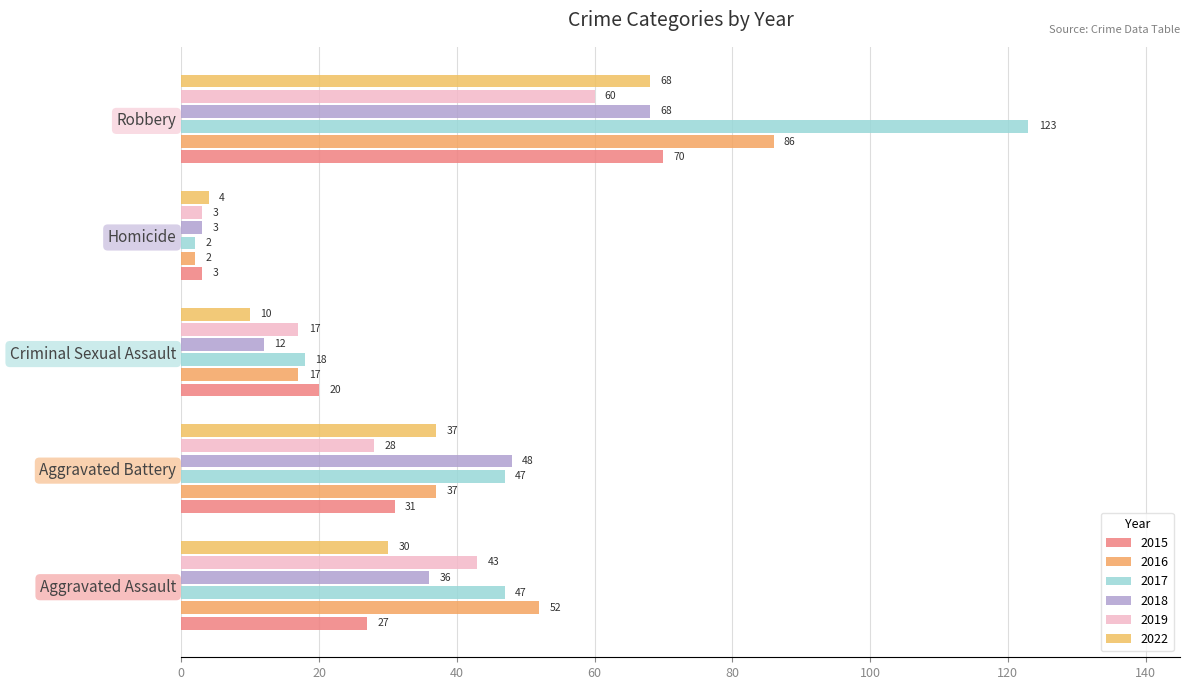

What is the highest value of the 2016 series?

86